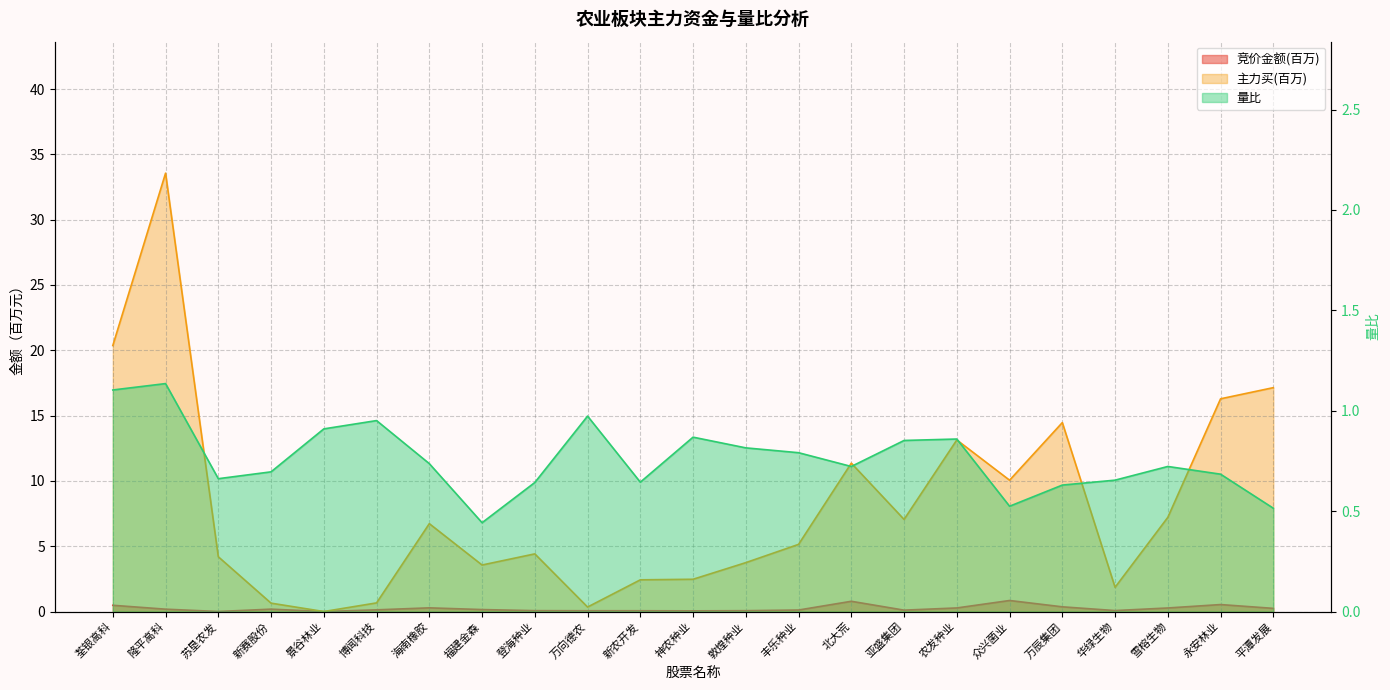

What is the difference between the 主力买 values at 雪榕生物 and 永安林业?

9.1